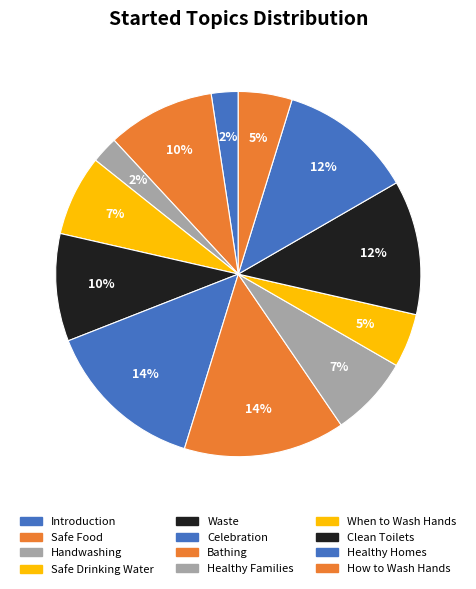

Count the number of slices in the pie.

12